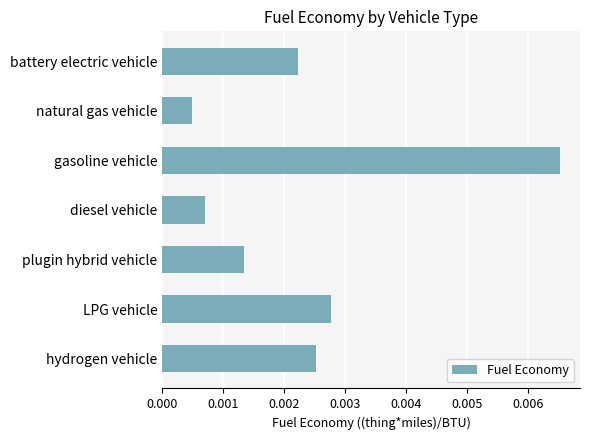

Rank the categories by value from lowest to highest.

natural gas vehicle, diesel vehicle, plugin hybrid vehicle, battery electric vehicle, hydrogen vehicle, LPG vehicle, gasoline vehicle